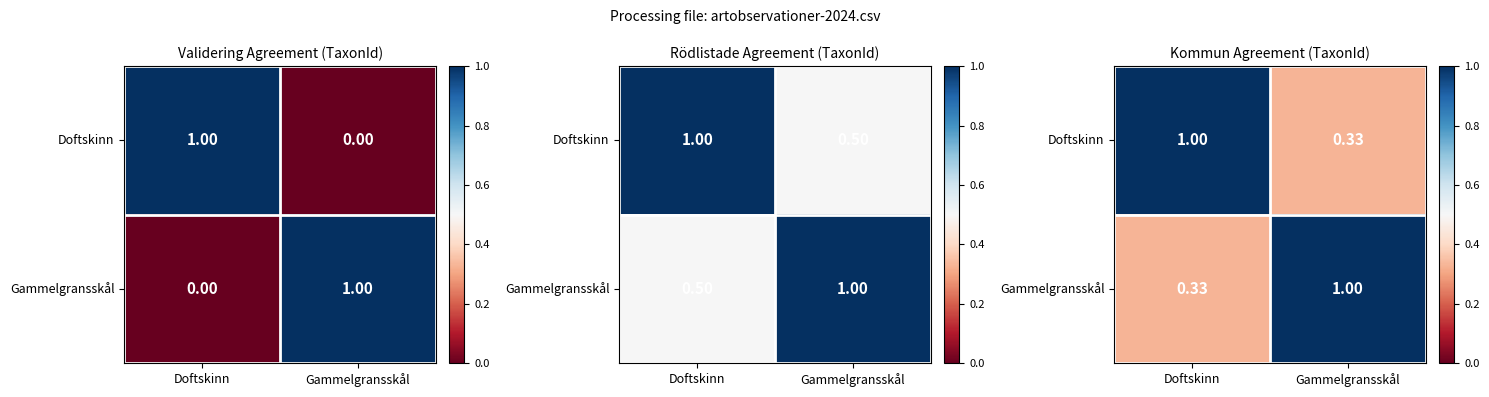

What is the sum of the Doftskinn values at Gammelgransskål and Doftskinn?

1.3